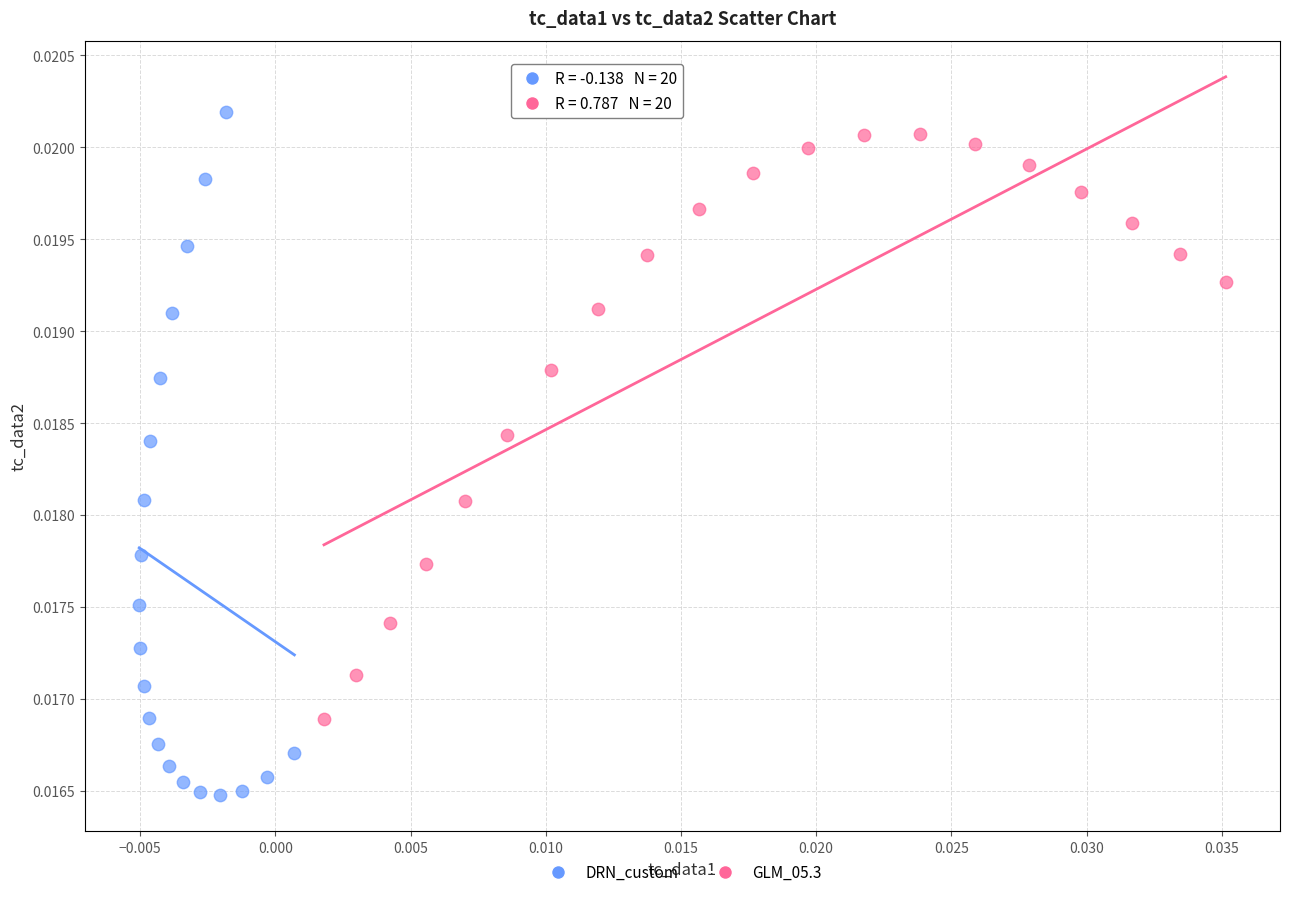

Which series reaches the maximum Y coordinate?

DRN_custom